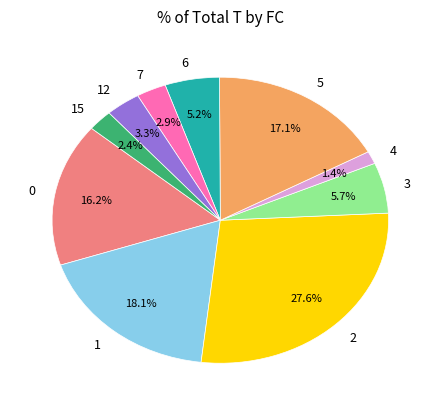

To the nearest percent, what is the average slice percentage?

10%